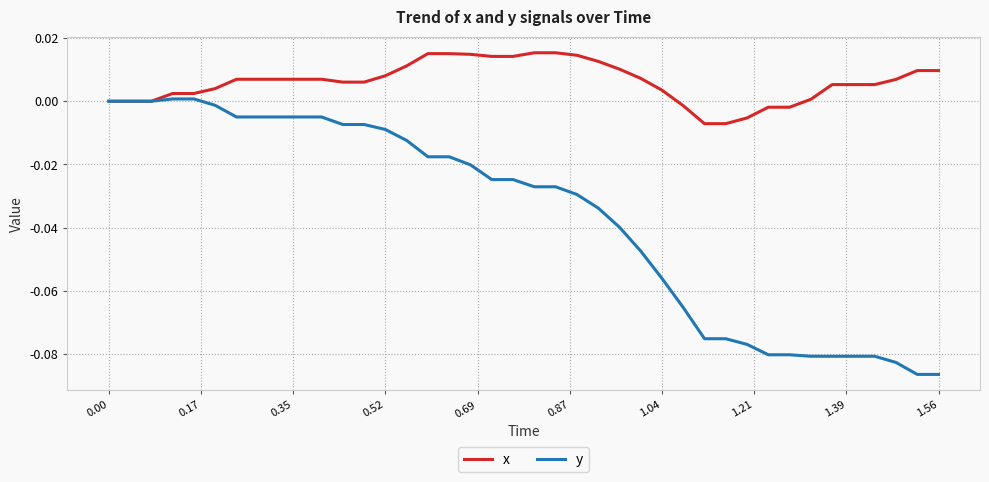

Which series has the largest range (max minus min)?

y